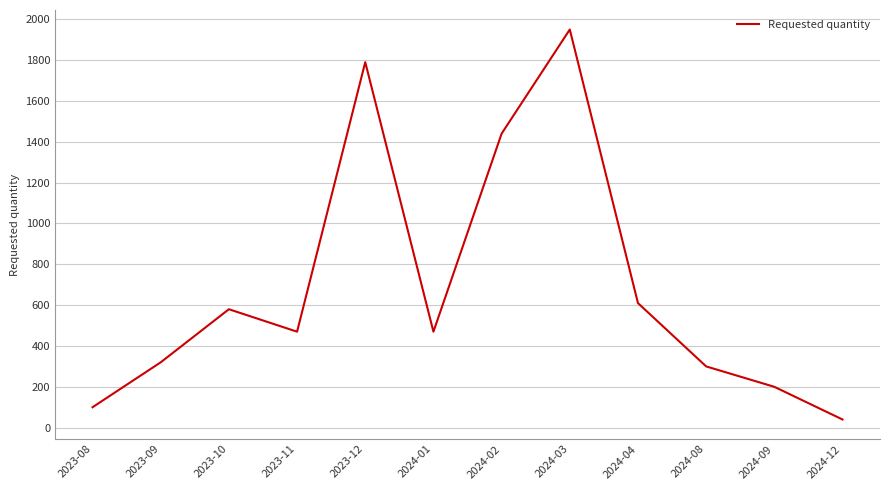

What value does the data have at 2023-10, to the nearest 50?

600